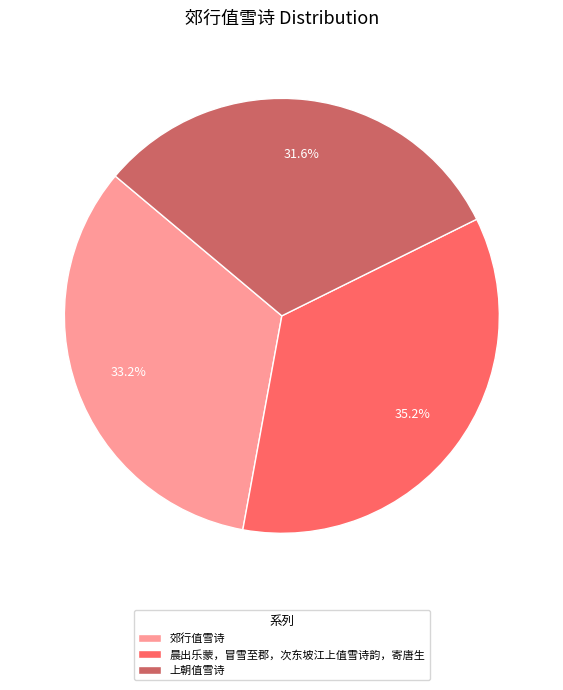

Count the number of slices in the pie.

3